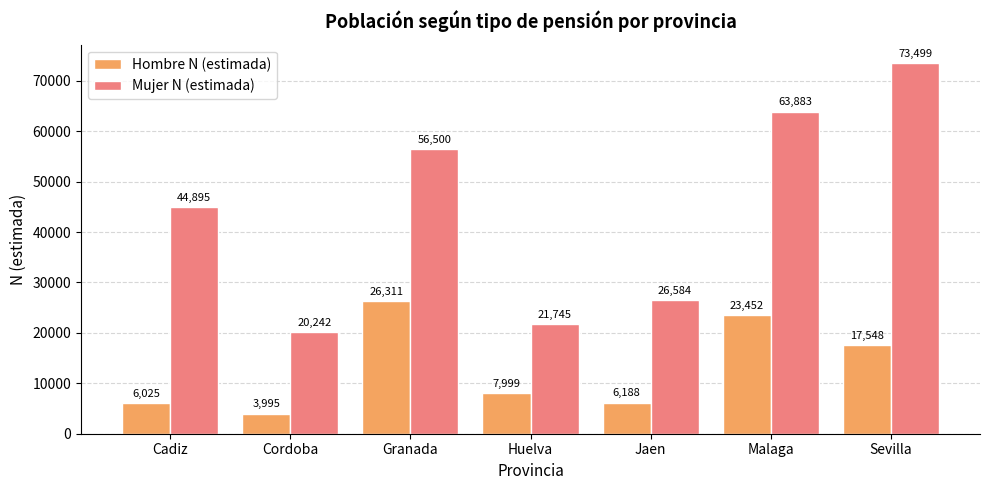

Where is Mujer N (estimada) nearest to the value 46870?

Cadiz